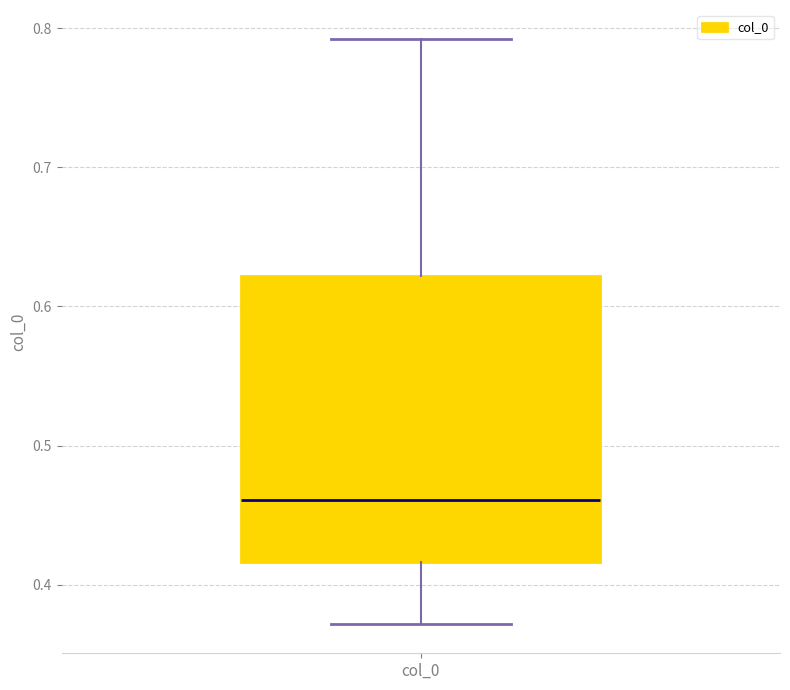

Read this box plot against the y-axis: the position of the median line, the range covered by the box, and the ends of both whiskers. The values are not printed on the chart, so give them approximately, as read against the axis.

median 0.46, box 0.42 to 0.62, whiskers 0.37 to 0.79